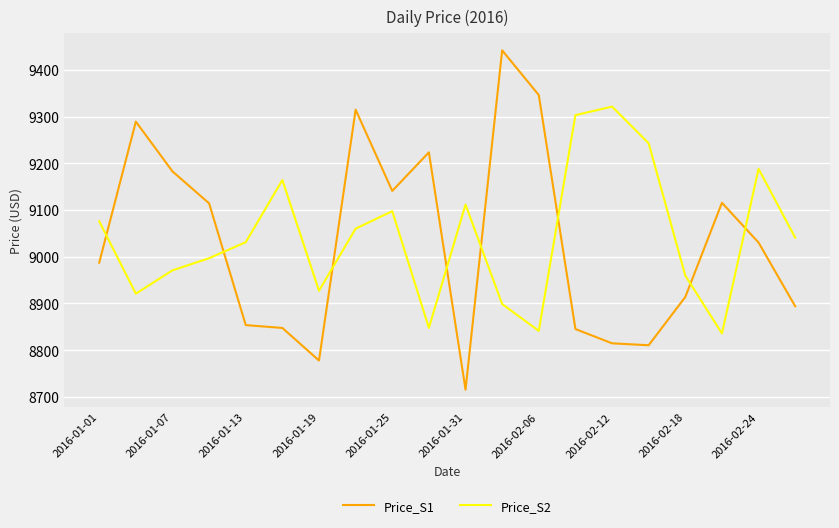

What is the greatest value displayed?

9441.7